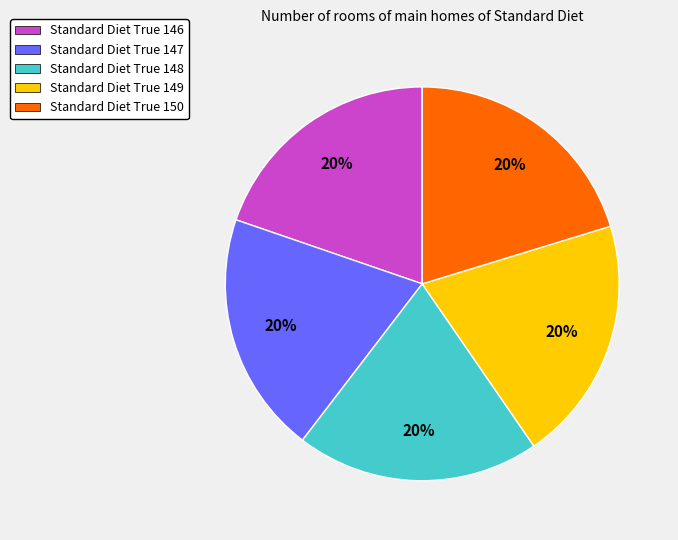

Combined, do Standard Diet True 150 and Standard Diet True 147 account for over 50%?

No